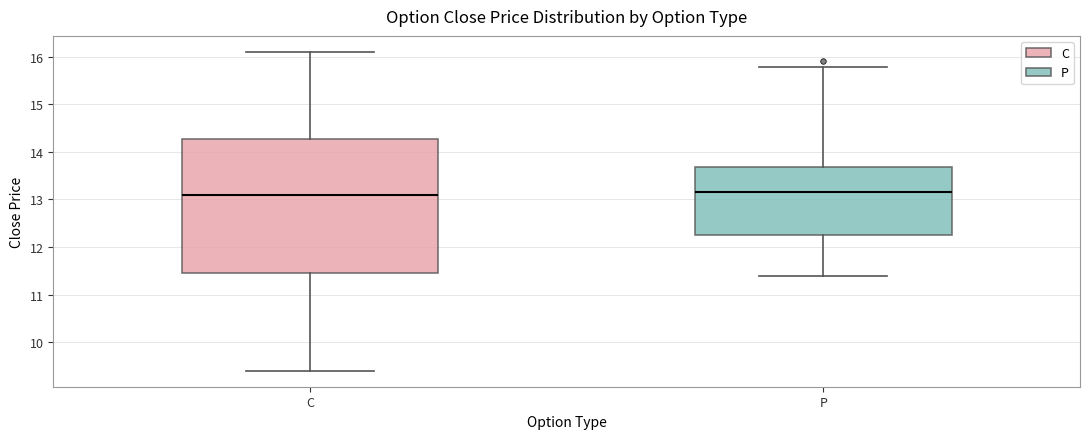

Reading left to right, transcribe this box plot: for each box, give where its median line is, the range the box spans, and where its two whiskers end, as read against the y-axis. The values are not printed on the chart, so give them approximately, as read against the axis.

C: median 13.1, box 11.5 to 14.3, whiskers 9.4 to 16.1
P: median 13.2, box 12.3 to 13.7, whiskers 11.4 to 15.8